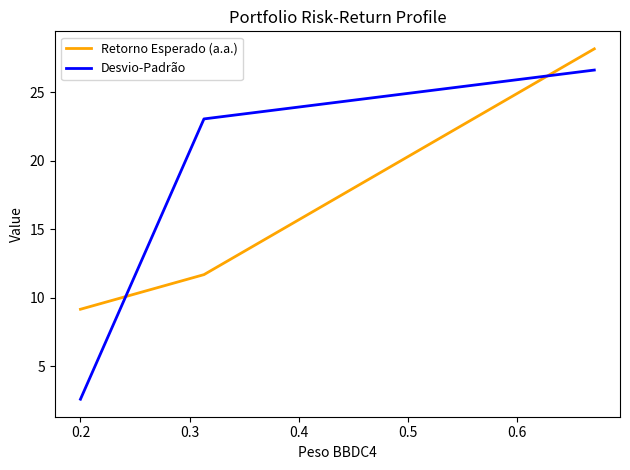

Rank the series by their maximum value, from lowest to highest.

Desvio-Padrão, Retorno Esperado (a.a.)